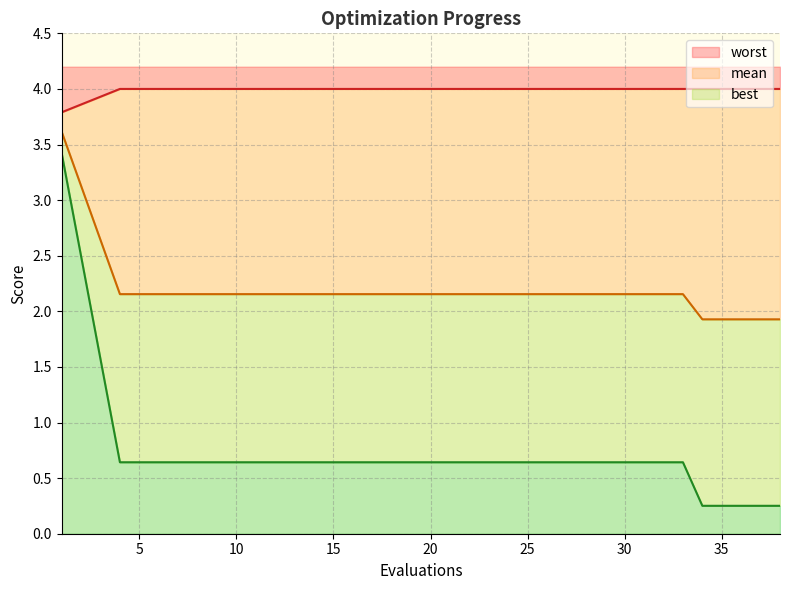

What is the maximum value for best?

3.4